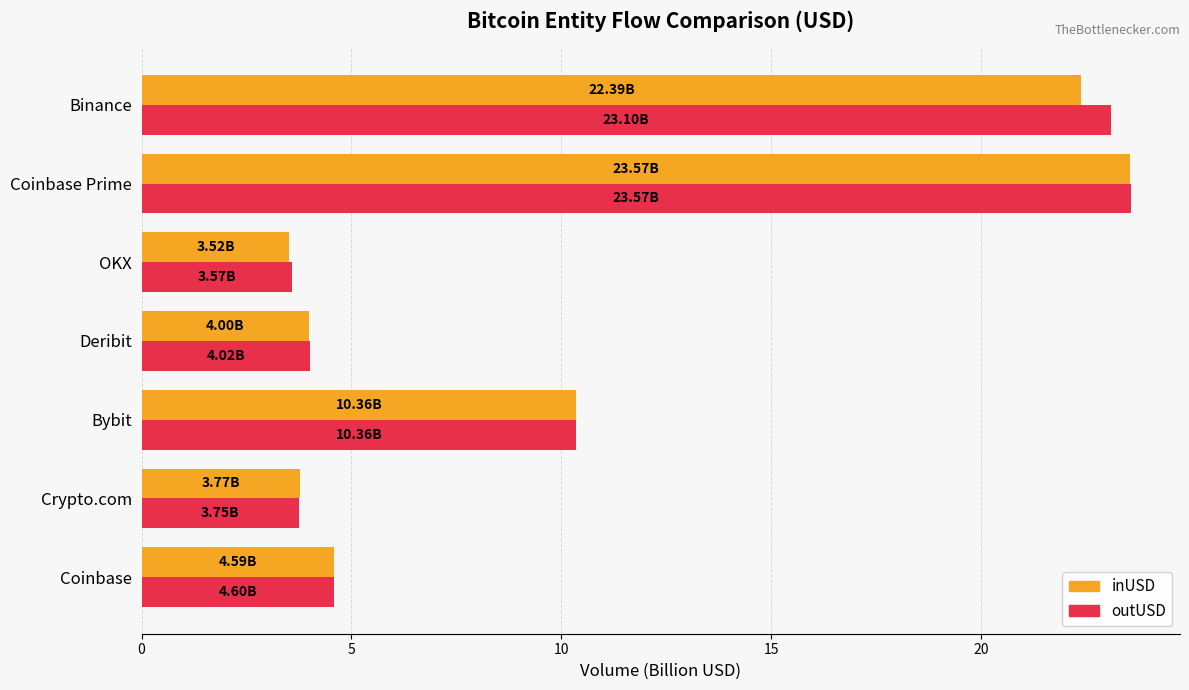

What is the maximum value for inUSD?

23.6